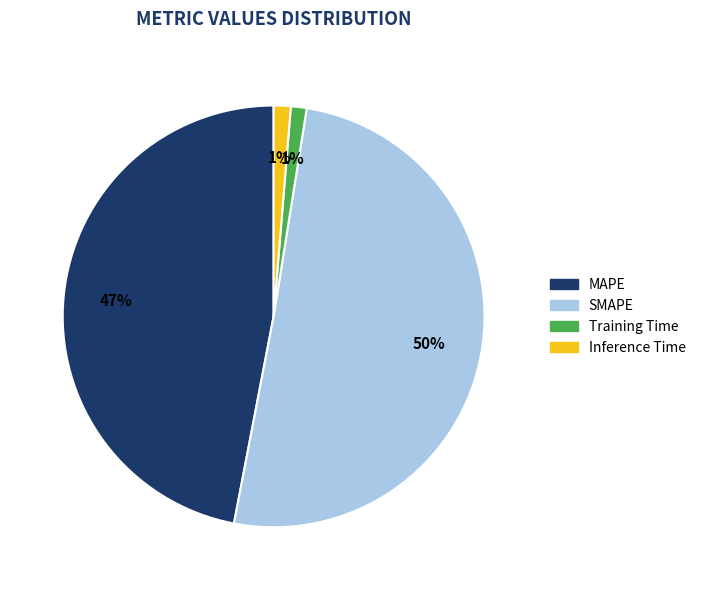

Is the sum of SMAPE and Training Time greater than half?

Yes